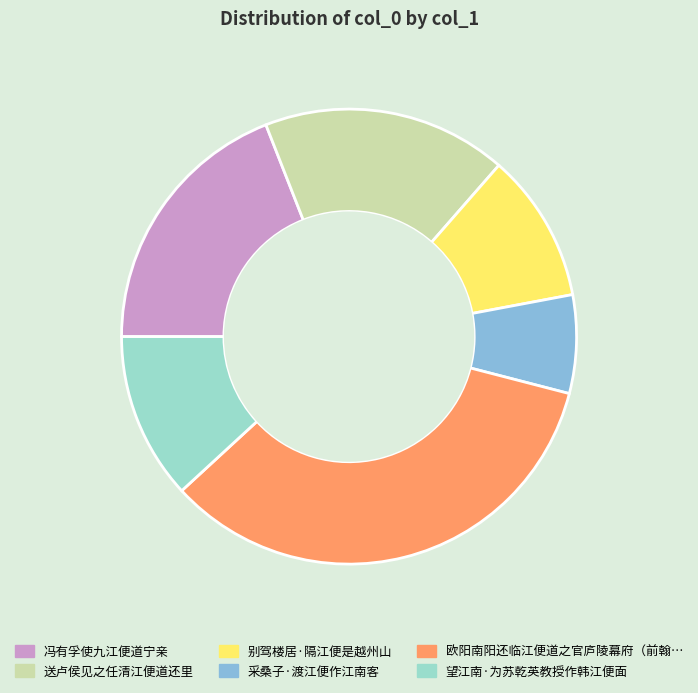

Is there any slice that represents more than half of the pie?

No